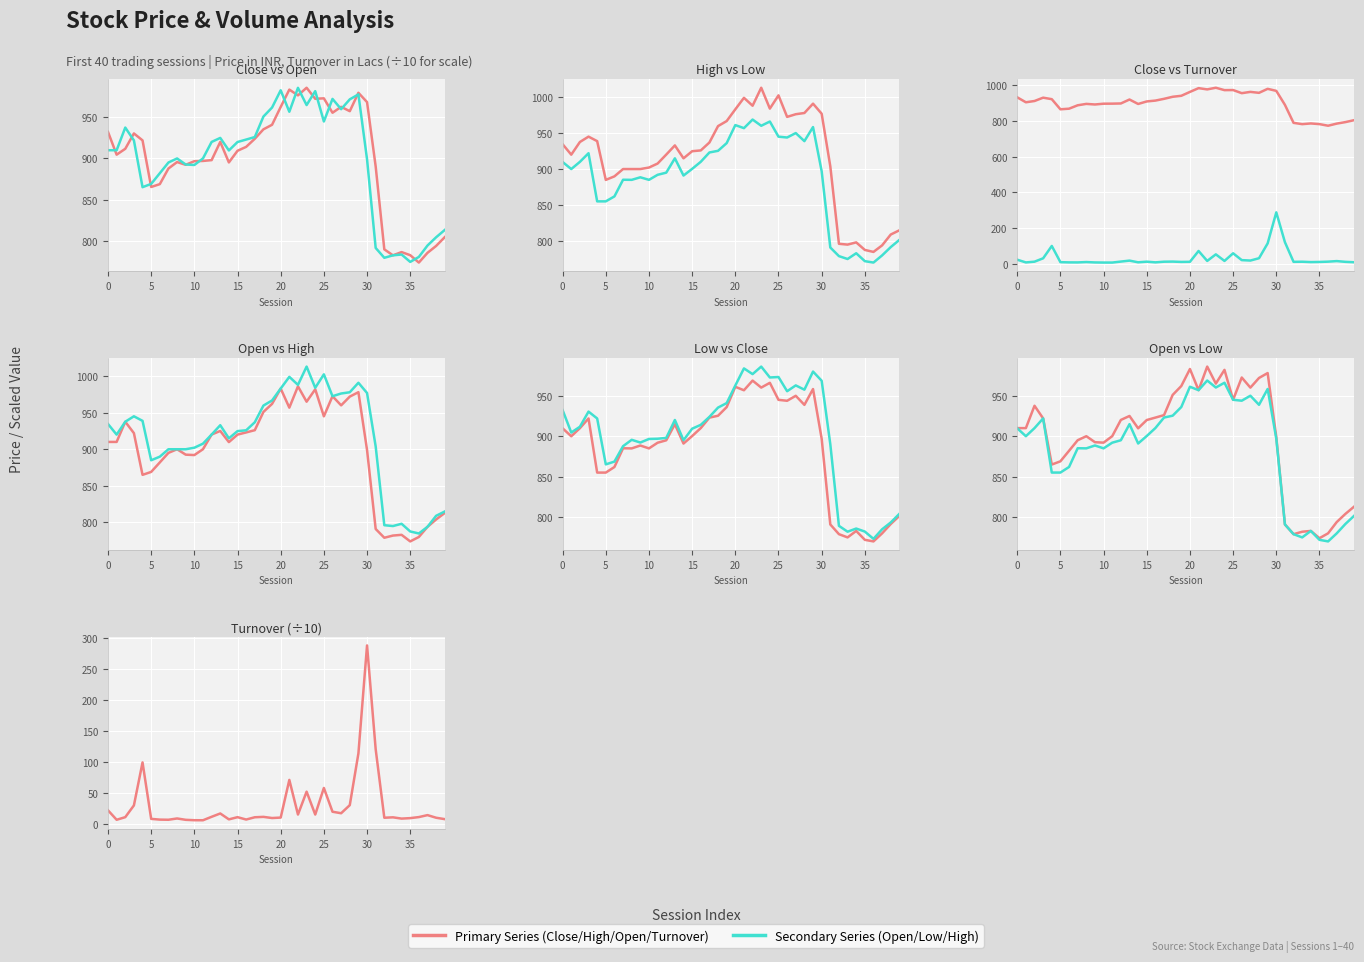

How many data points does each series have?

40